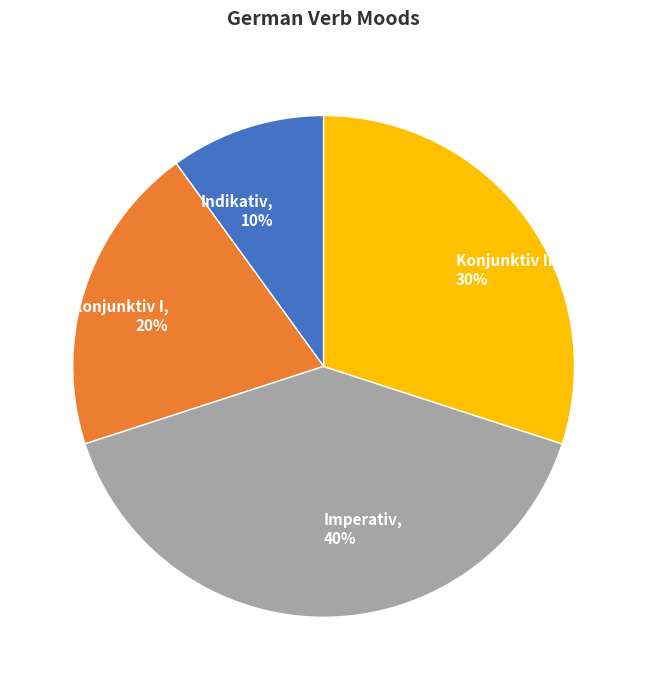

What is the largest slice in the pie chart?

Imperativ